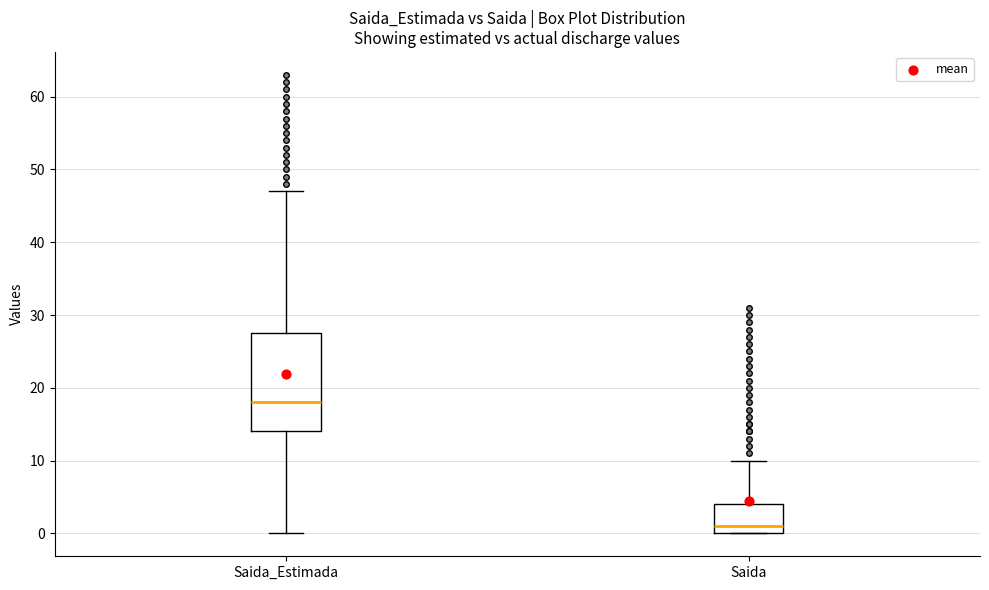

Reading left to right, transcribe this box plot: for each box, give where its median line is, the range the box spans, and where its two whiskers end, as read against the y-axis. The values are not printed on the chart, so give them approximately, as read against the axis.

Saida_Estimada: median 18, box 14 to 28, whiskers 0 to 47
Saida: median 1, box 0 to 4, whiskers 0 to 10